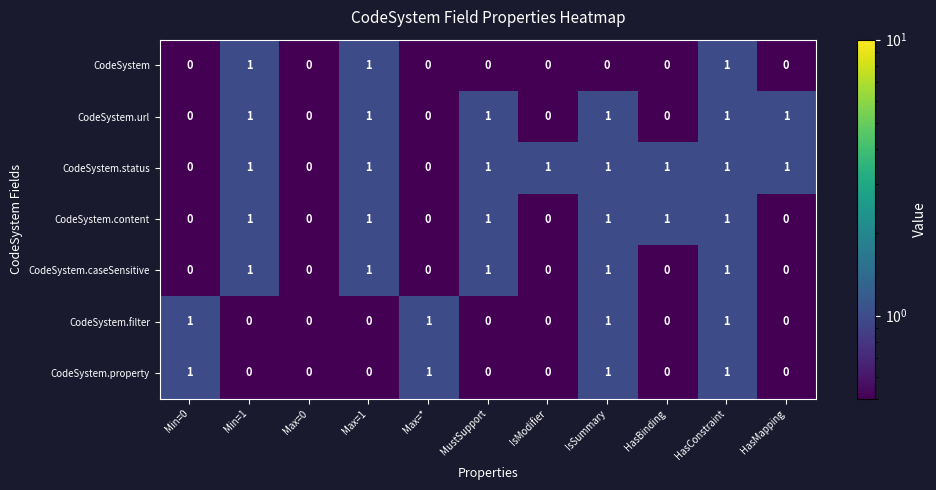

What is the total value across all series at HasConstraint?

7